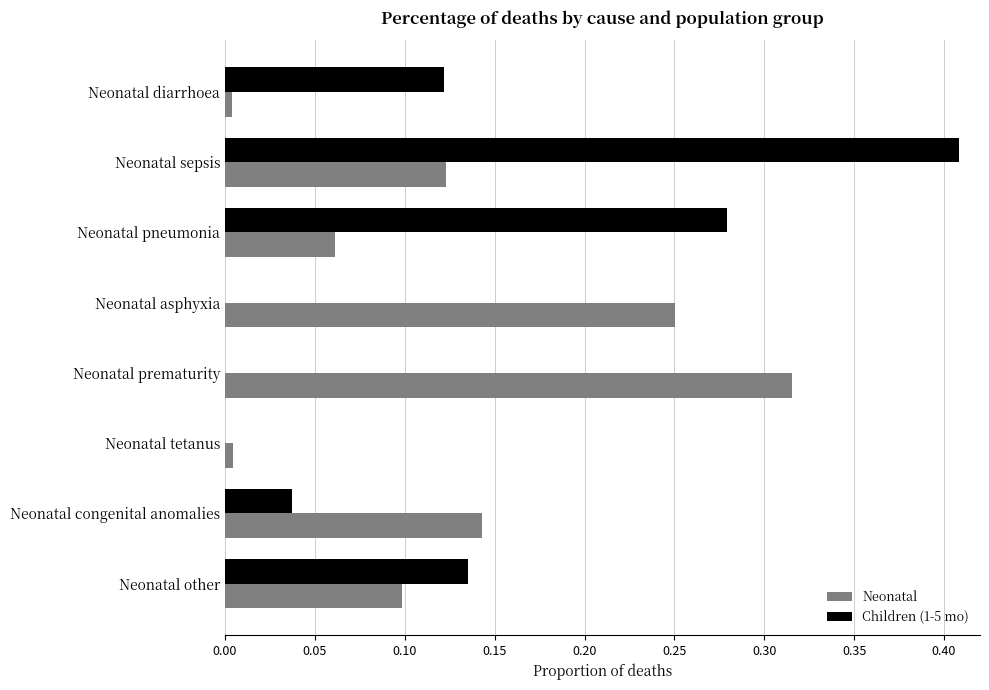

Which series has the largest range (max minus min)?

Children (1-5 mo)